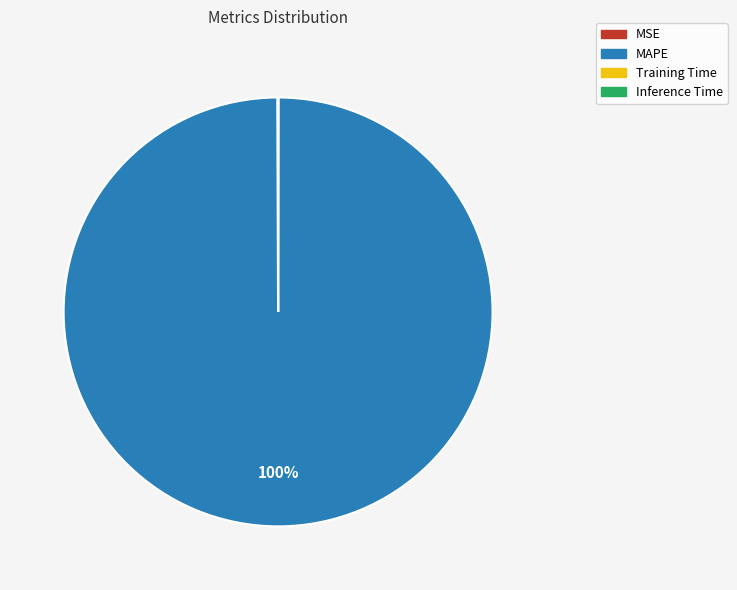

To the nearest percent, what percentage of the pie is MAPE?

100%